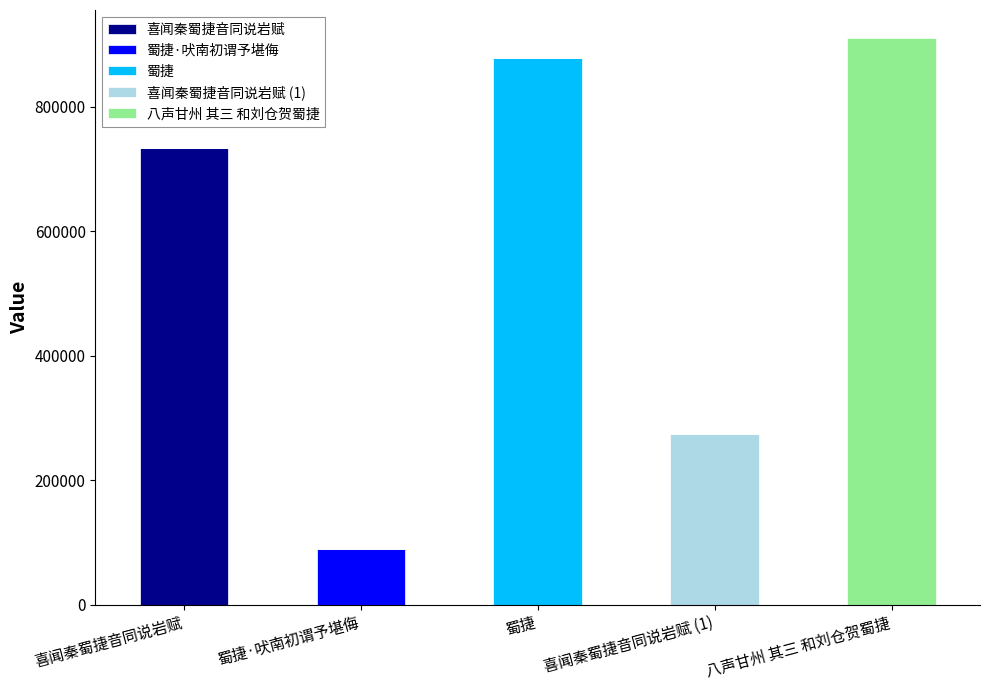

What is the total value across all series at 八声甘州 其三 和刘仓贺蜀捷?

909492